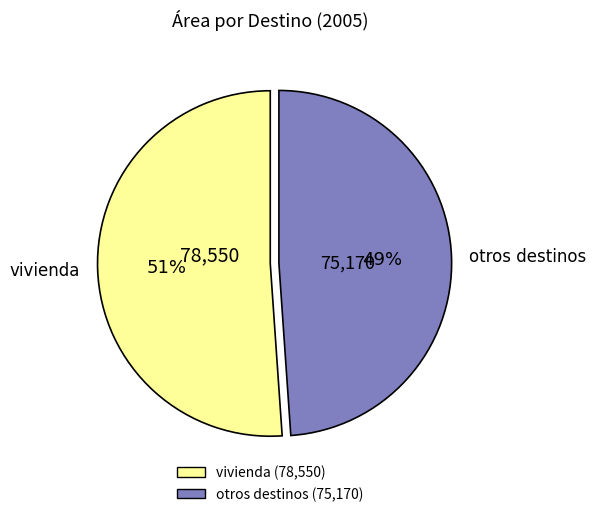

What percentage is the vivienda slice, to the nearest percent?

51%